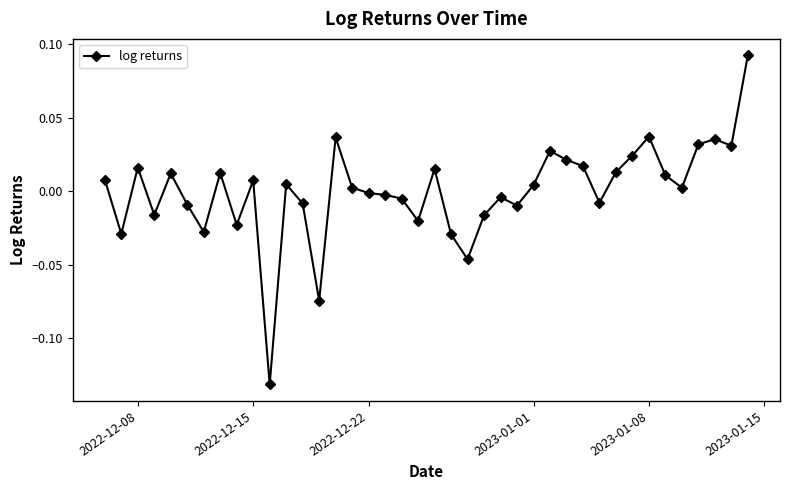

True or false: the data has more than 2 interior local peaks.

True